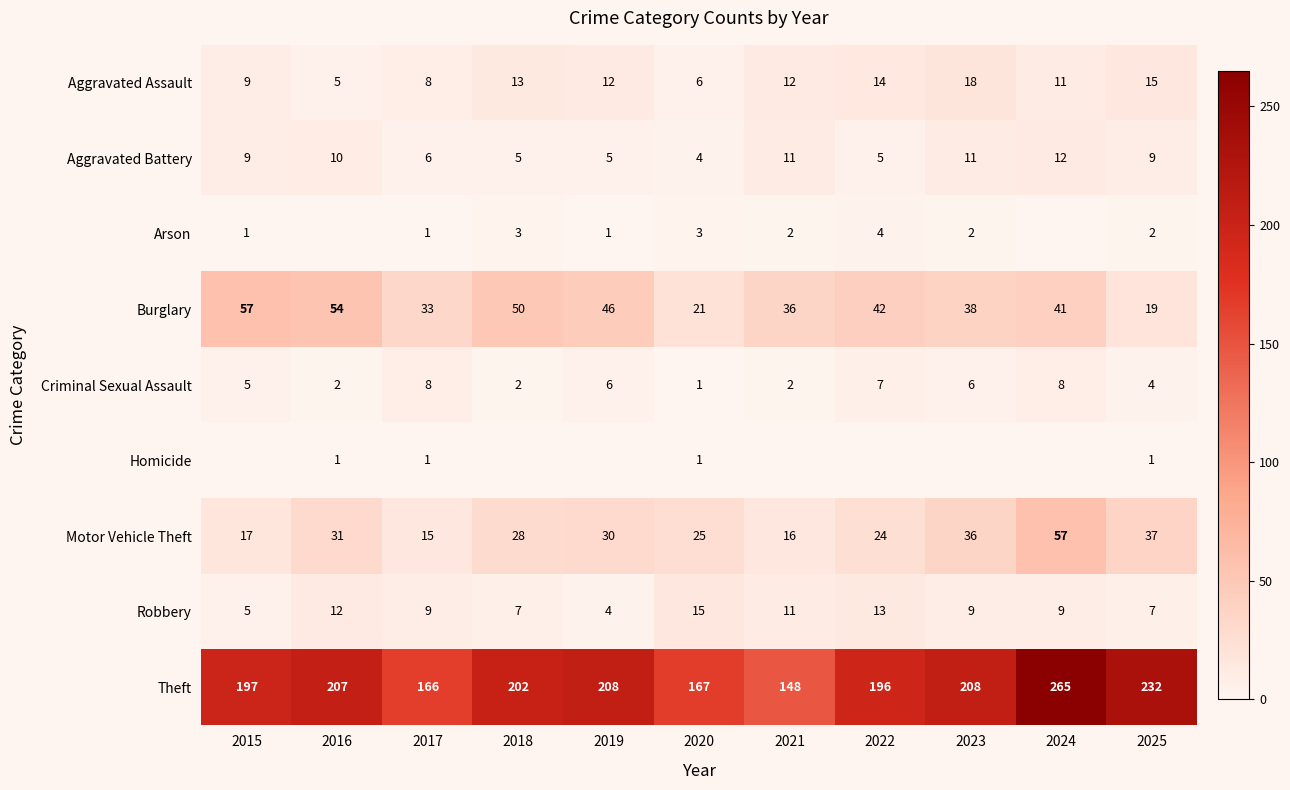

What is the difference between the second highest and minimum values in the Motor Vehicle Theft series?

22